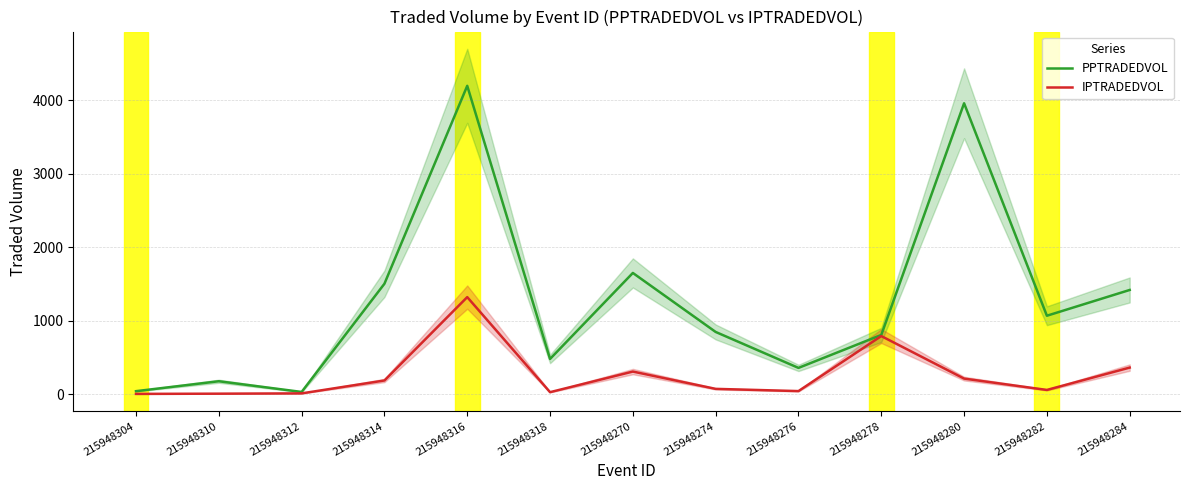

Reading right to left, transcribe all the data shown in this chart.

PPTRADEDVOL: 215948284=1418.2	215948282=1067.6	215948280=3958.1	215948278=806.1	215948276=357.9	215948274=847.0	215948270=1649.8	215948318=479.6	215948316=4195.5	215948314=1502.7	215948312=30.8	215948310=176.4	215948304=41.3
IPTRADEDVOL: 215948284=362.1	215948282=58.2	215948280=212.5	215948278=791.0	215948276=42.4	215948274=72.7	215948270=308.1	215948318=27.7	215948316=1320.9	215948314=186.8	215948312=11.3	215948310=7.3	215948304=4.4